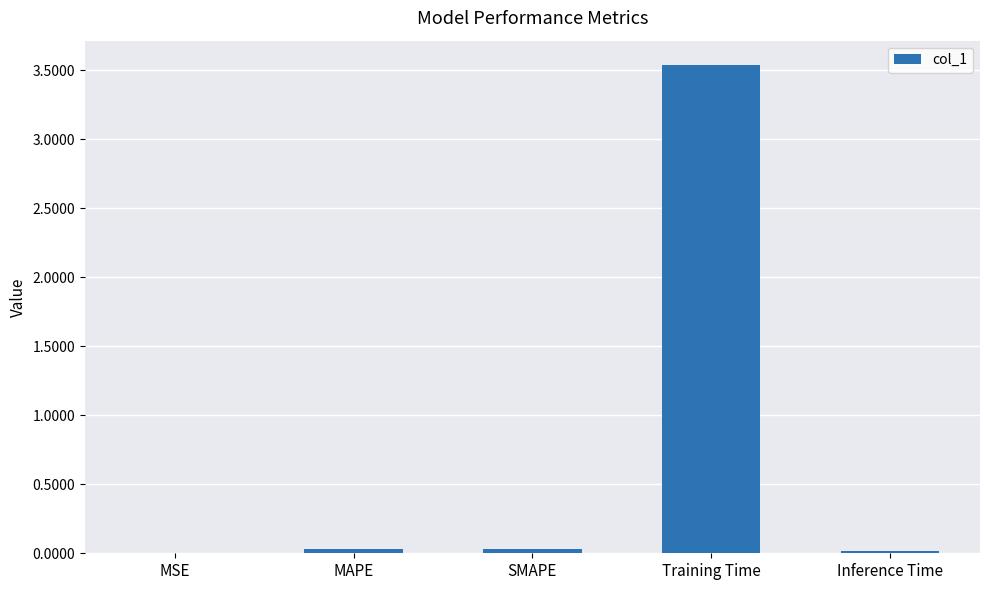

What is the greatest value displayed?

3.5